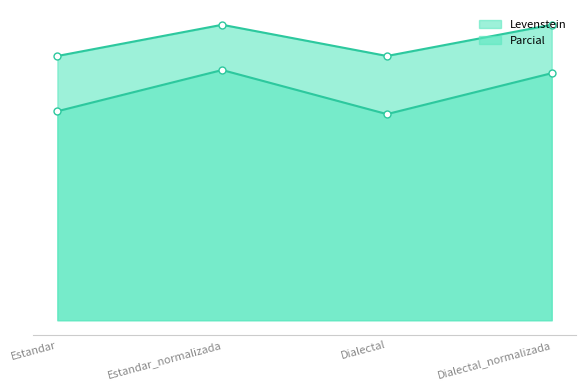

What are all the series names shown in the legend?

Levenstein, Parcial